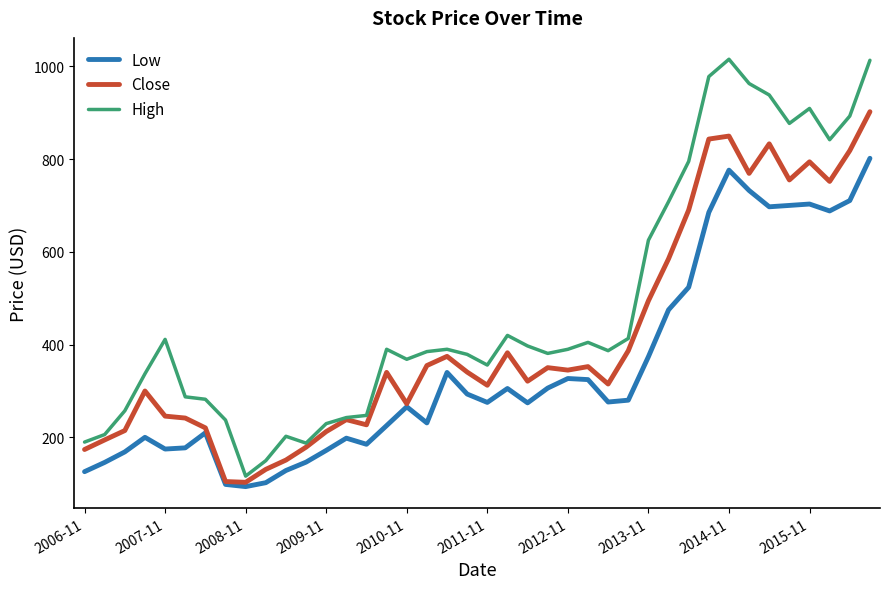

At how many categories does at least one series exceed 782?

10